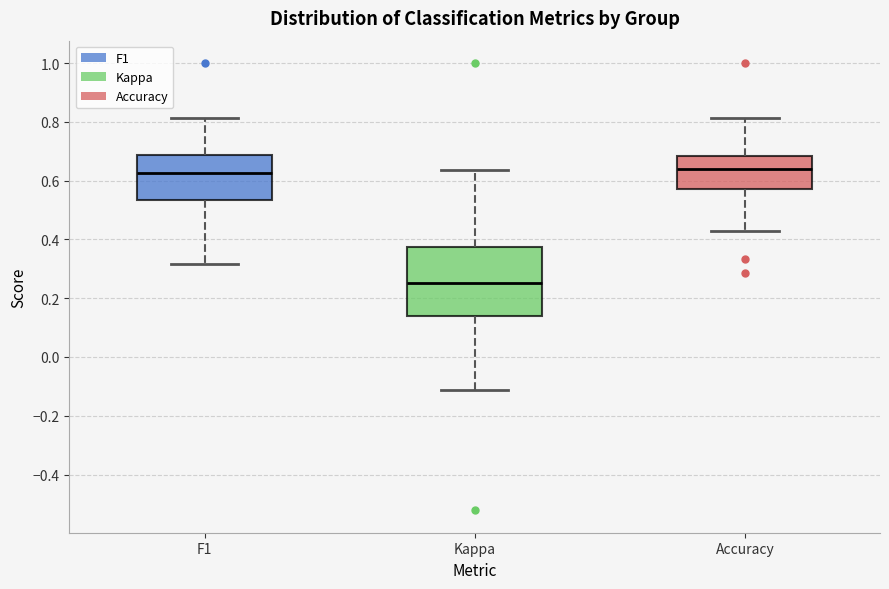

Where is the lower edge of the box for Kappa on the y-axis? The values are not printed on the chart, so give them approximately, as read against the axis.

0.14